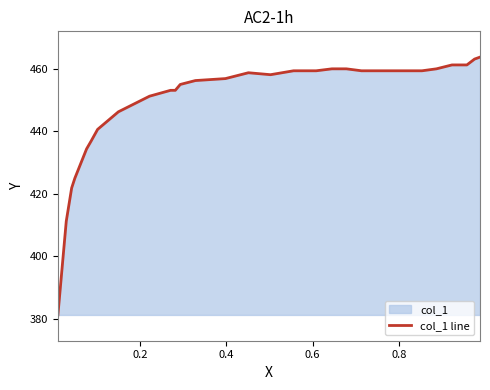

What is the difference between the maximum and minimum values?

82.5